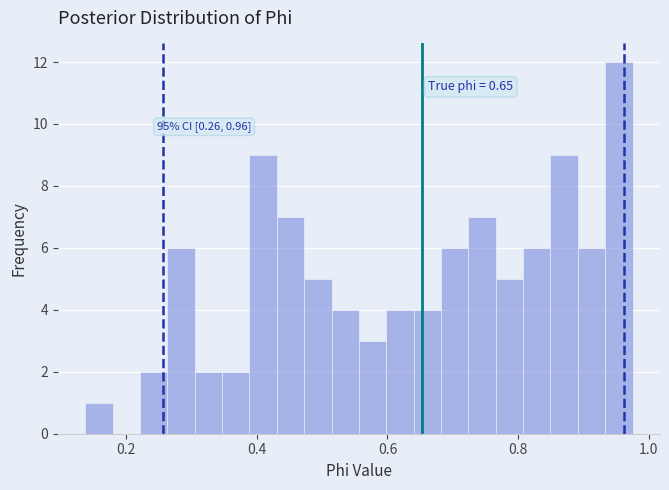

Read against the x-axis, roughly where is the centre of the tallest bar?

0.96